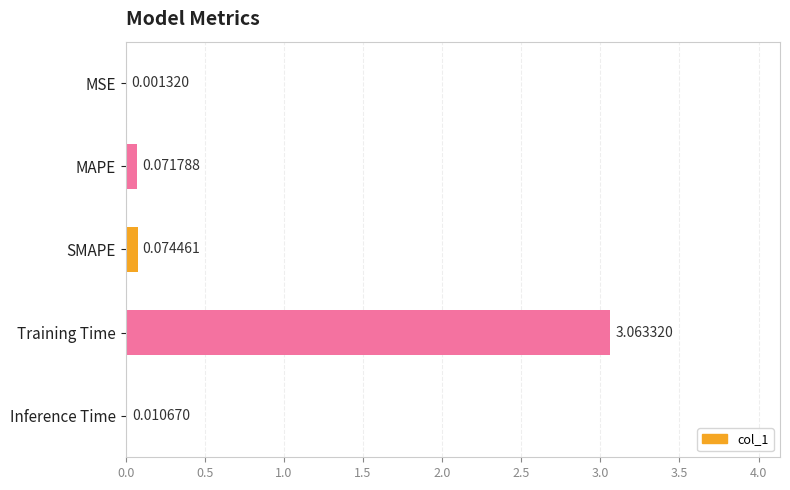

What is the sum of all values?

3.2